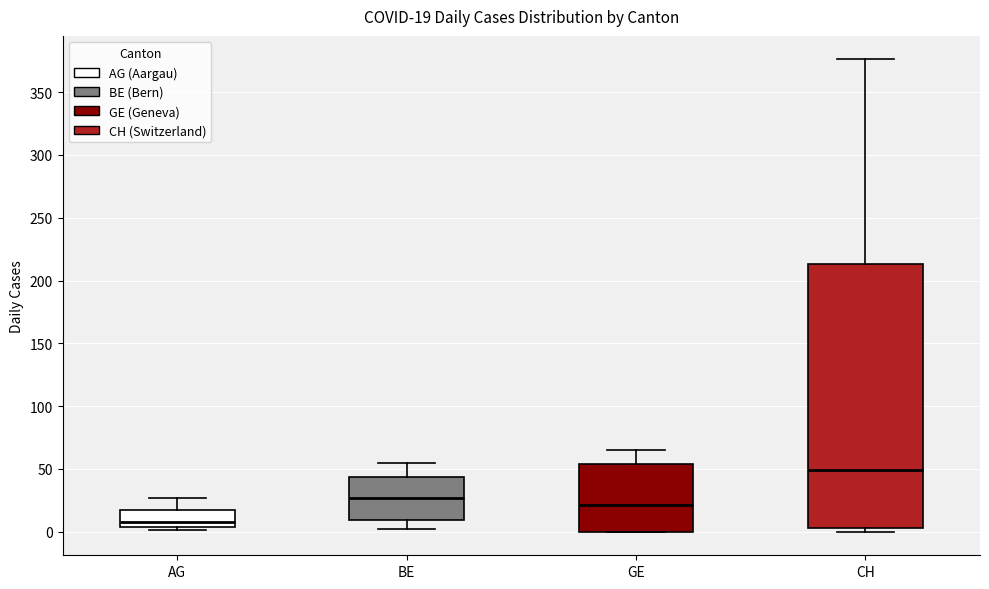

Which box's median line is the highest?

CH